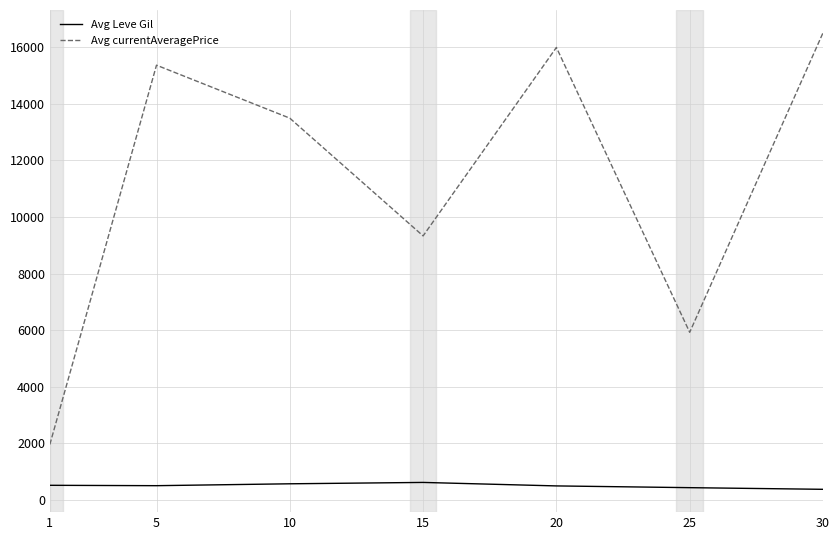

List the labels in order of Avg currentAveragePrice value, largest first.

30, 20, 5, 10, 15, 25, 1